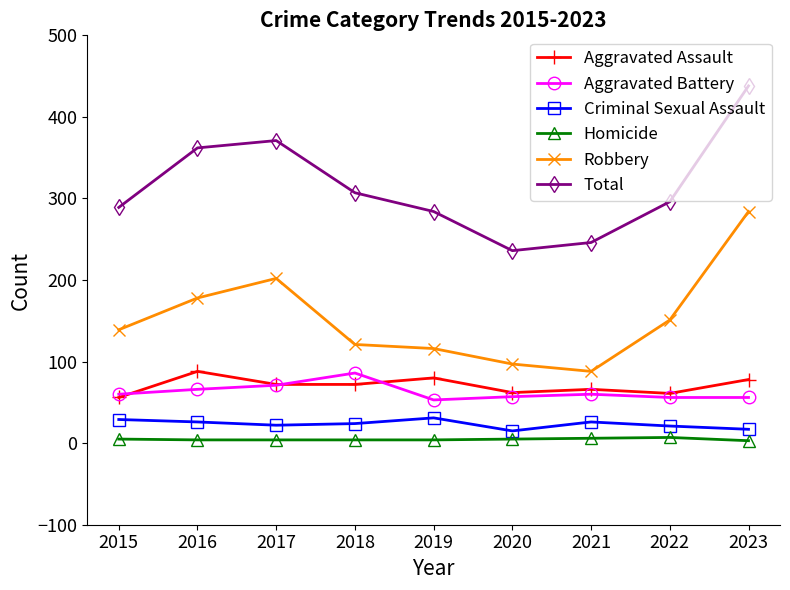

True or false: Homicide and Aggravated Battery intersect in this chart.

False